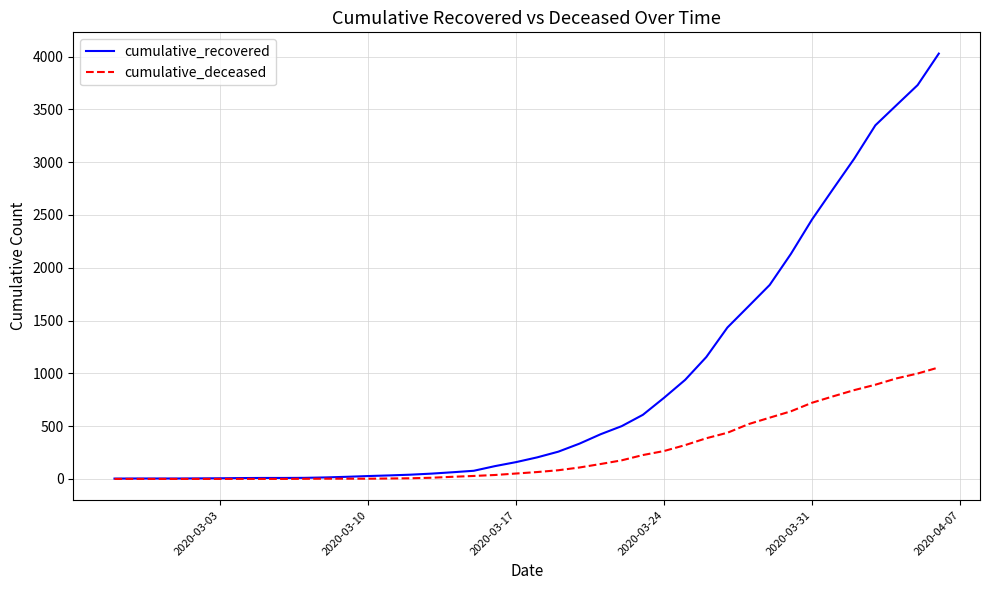

Which series has the largest range (max minus min)?

cumulative_recovered